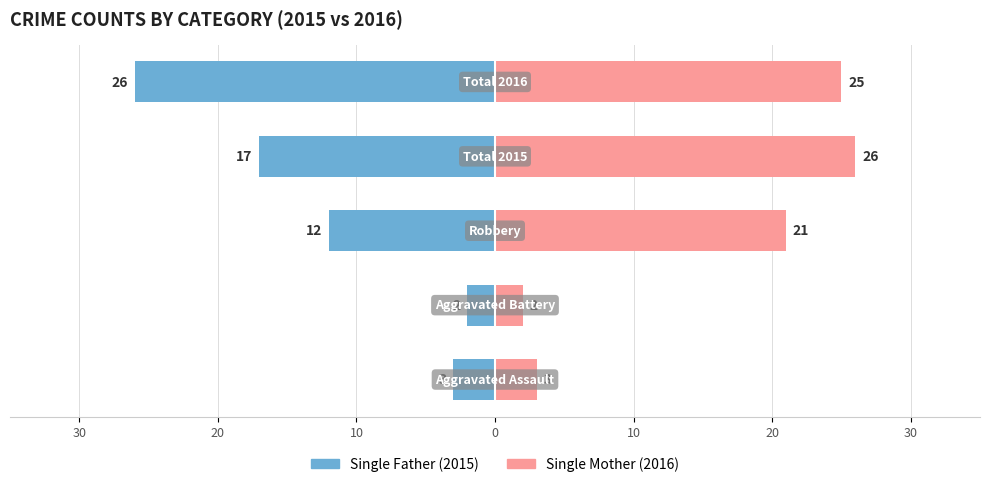

Is the value of Single Father at 10 greater than the value of Single Mother at 20?

No